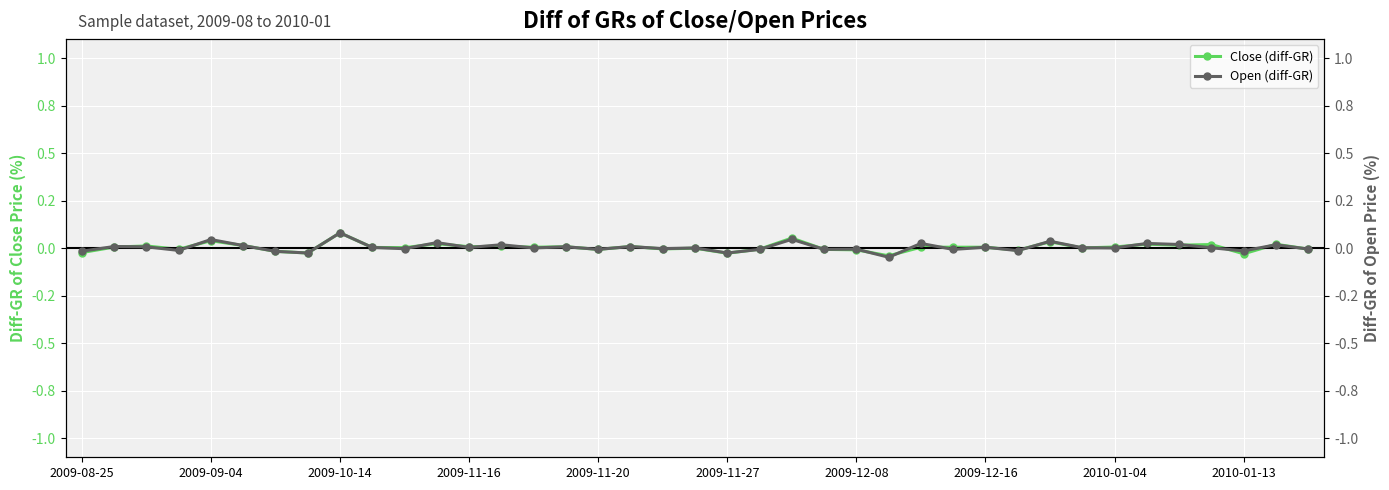

How many interior local valleys does the Open (diff-GR) series have?

14